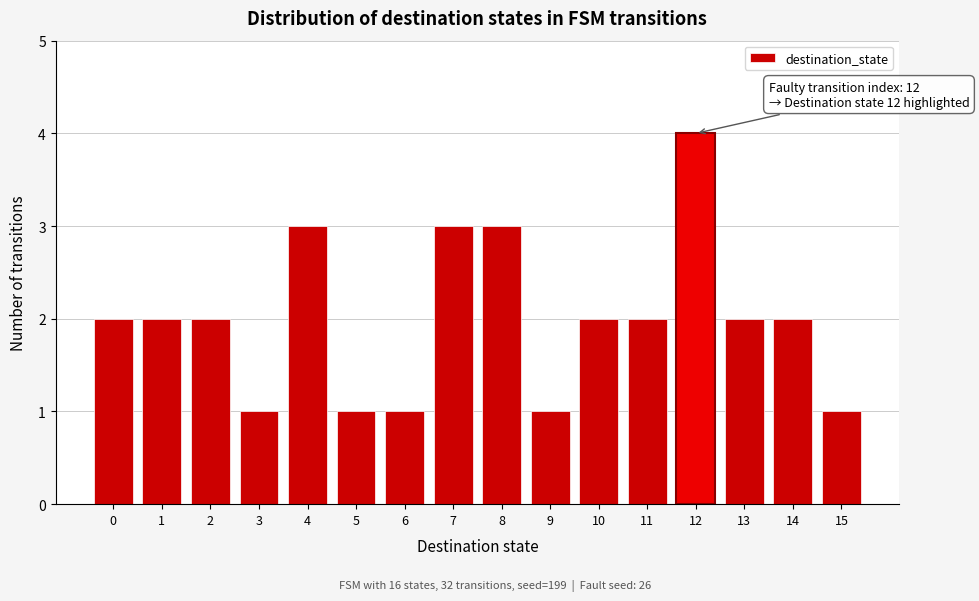

Reading left to right, list all the values displayed in this chart.

2	2	2	1	3	1	1	3	3	1	2	2	4	2	2	1